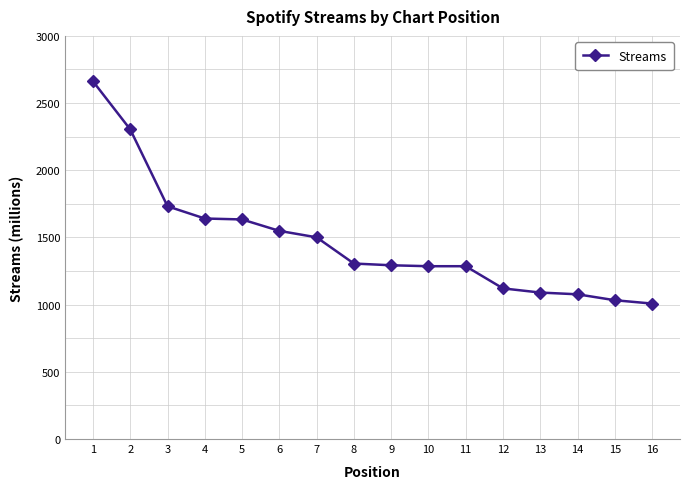

What is the sum of all values?

23523